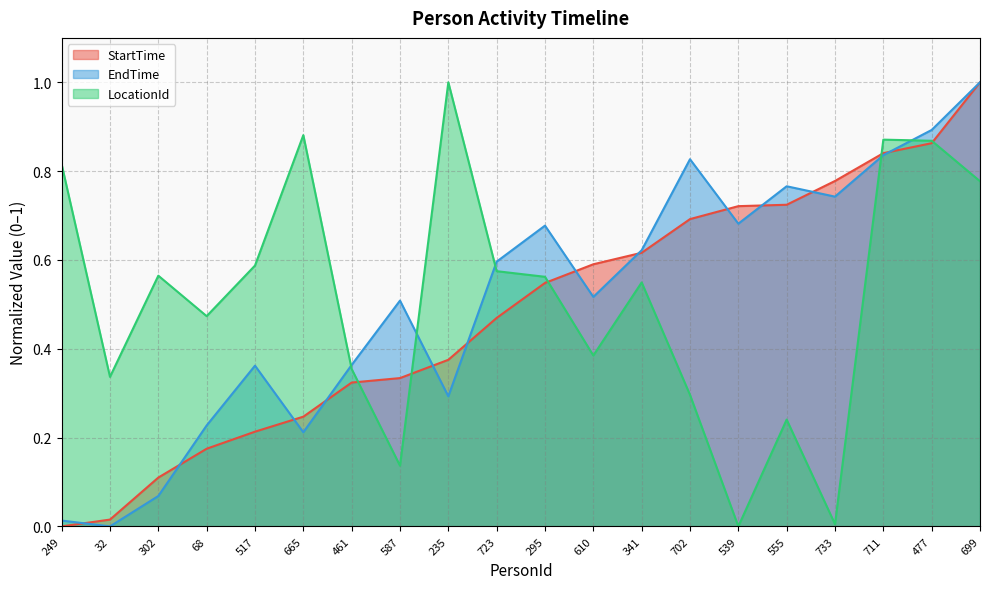

What is the label of the 13th point from the right?

587